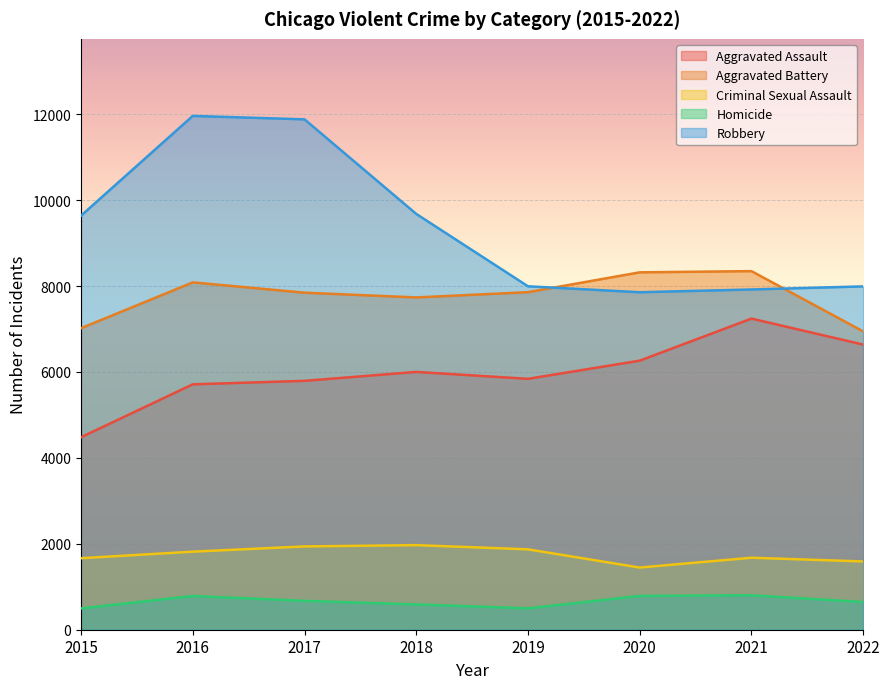

How many lines are shown in the chart?

5